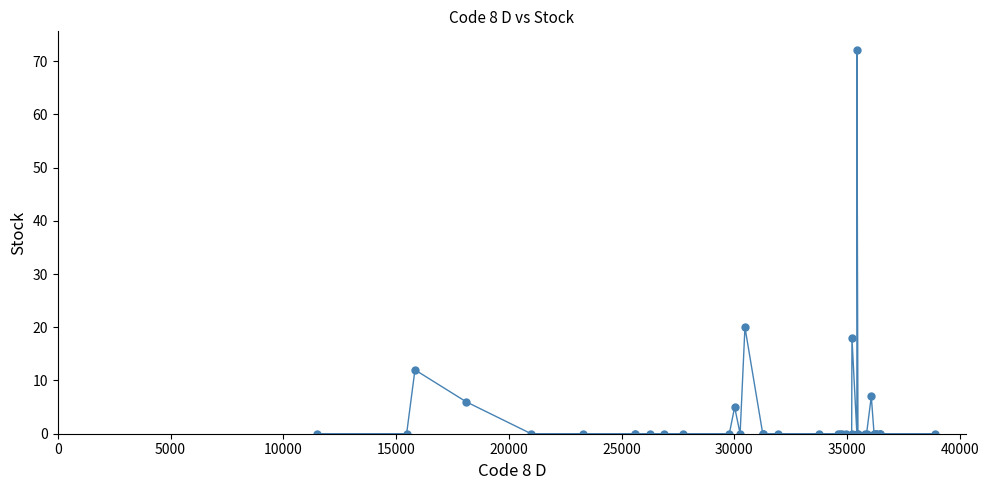

What is the greatest value displayed?

72